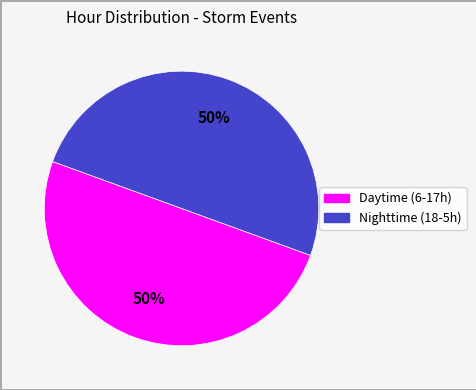

To the nearest percent, what is the average slice percentage?

50%